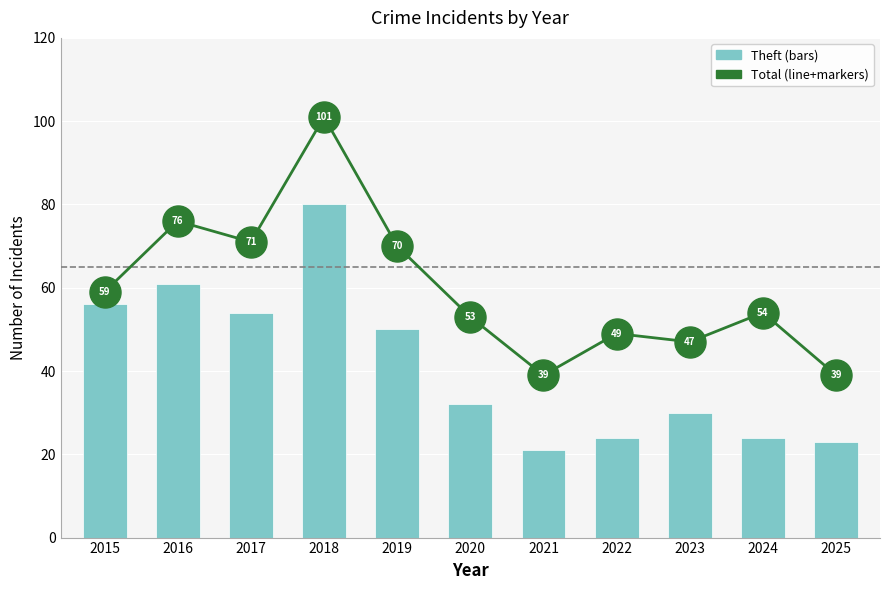

At which category is the sum across all series the highest?

2018